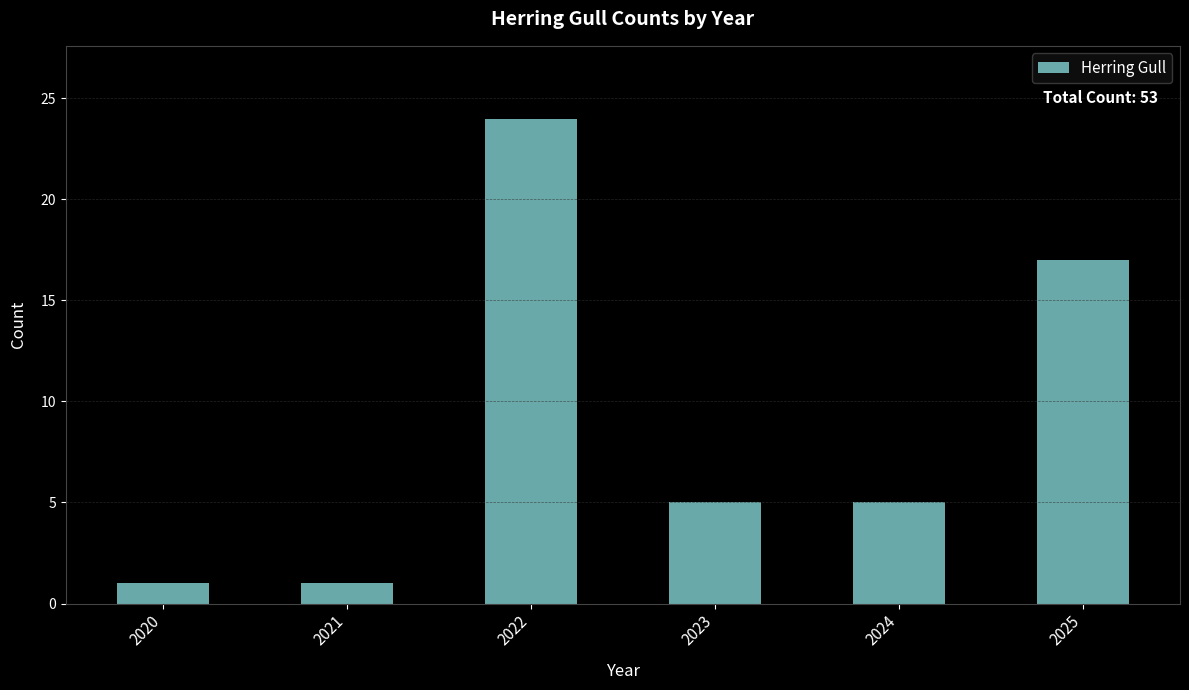

What is the sum of the values at 2021 and 2023?

6